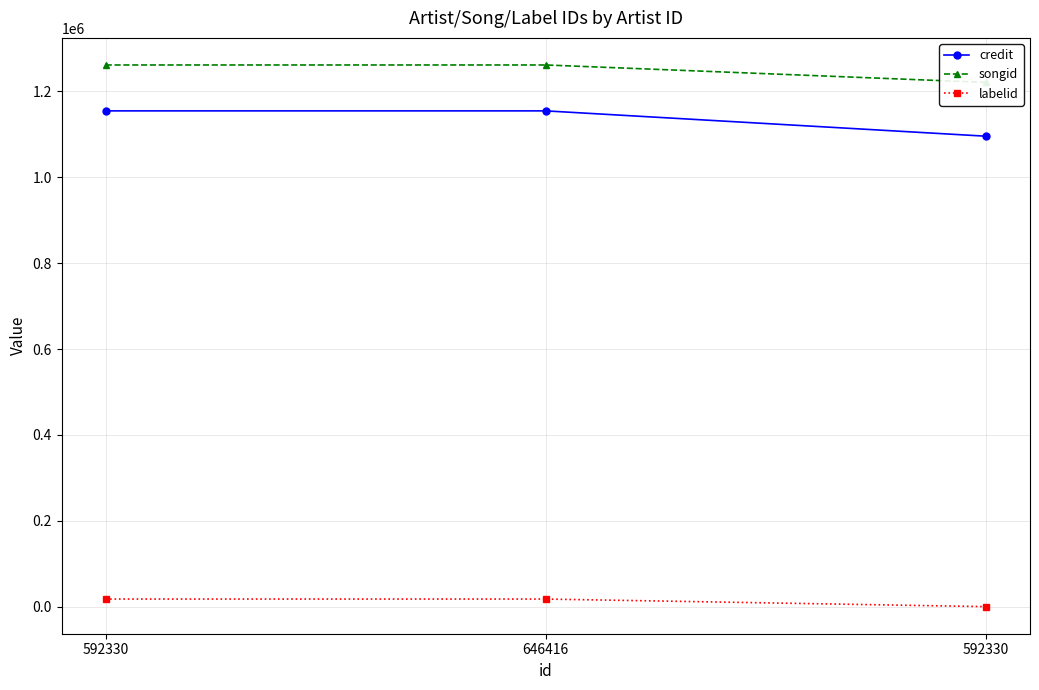

What is the label of the 2nd point from the right?

646416